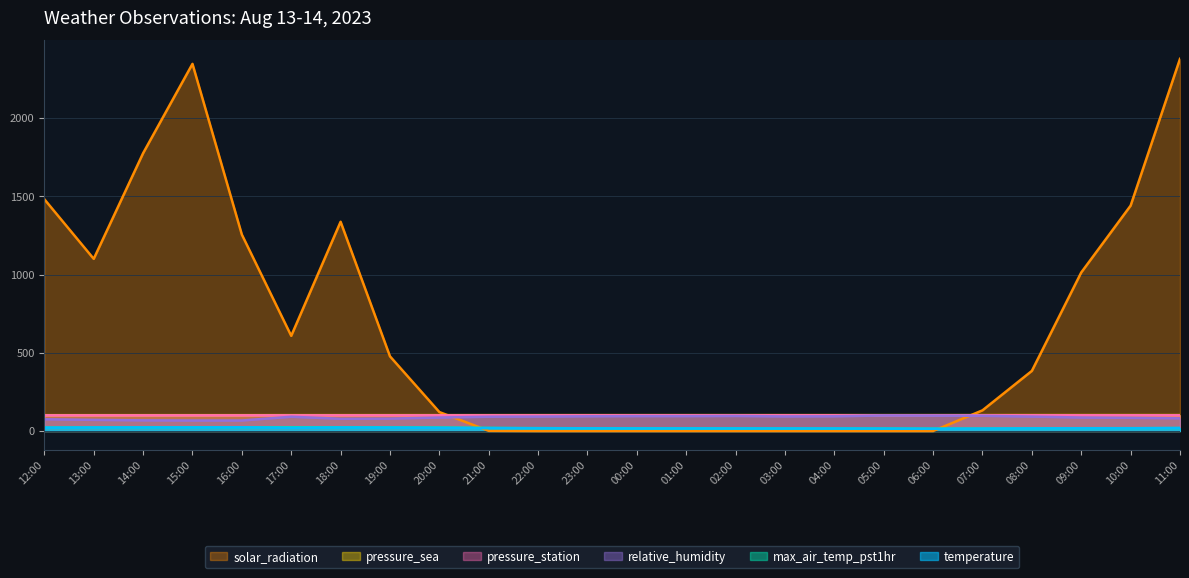

Where is temperature nearest to the value 18?

21:00